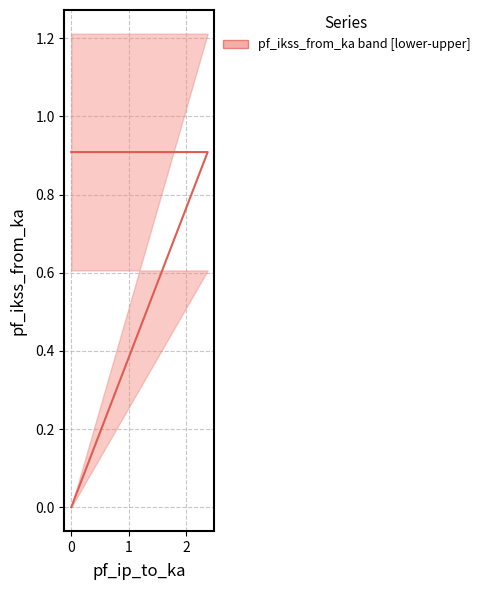

Is it true that the value at 0 is 1.5?

False